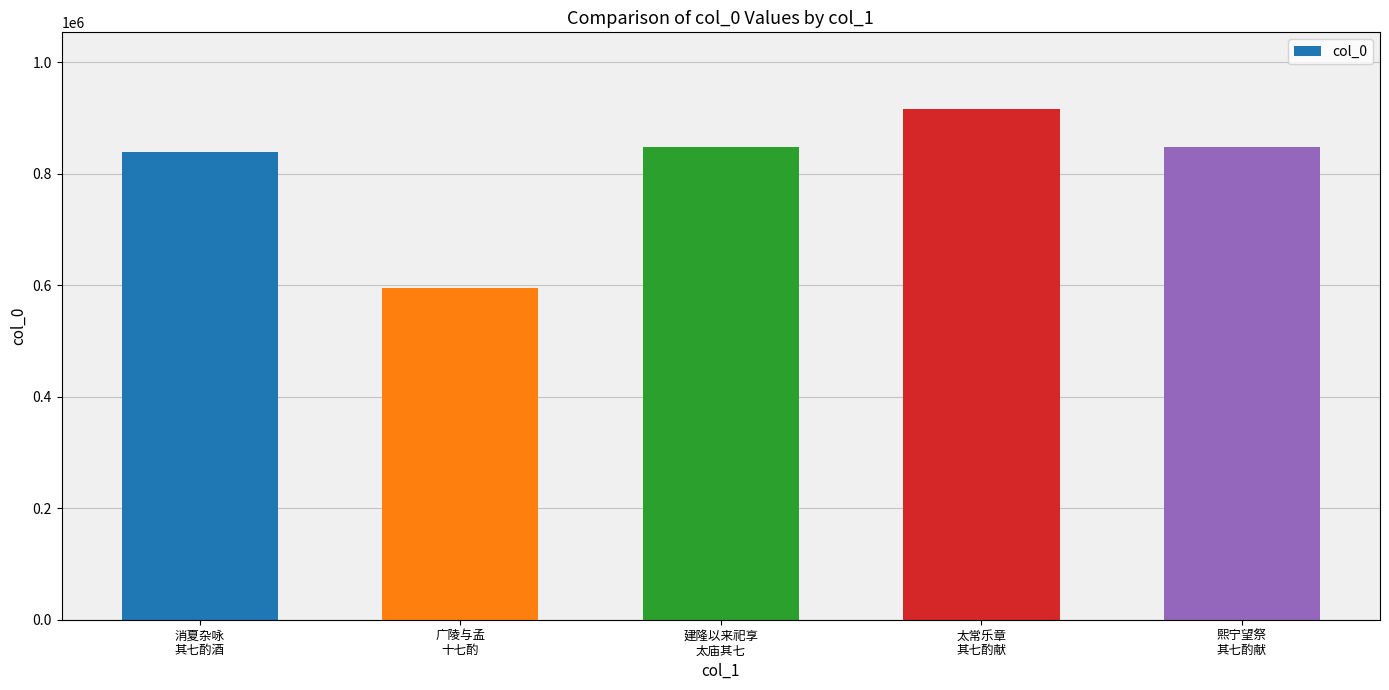

What is the greatest value displayed?

916461